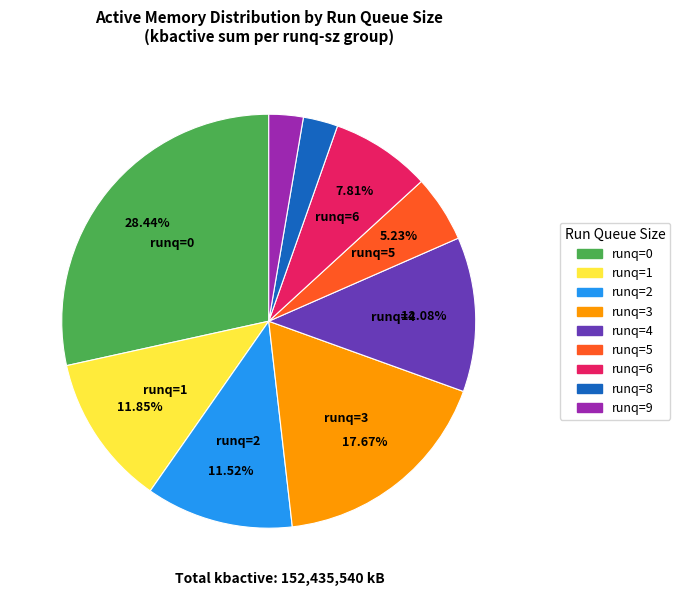

To the nearest percent, what is the difference between the largest and smallest slice percentages?

26%